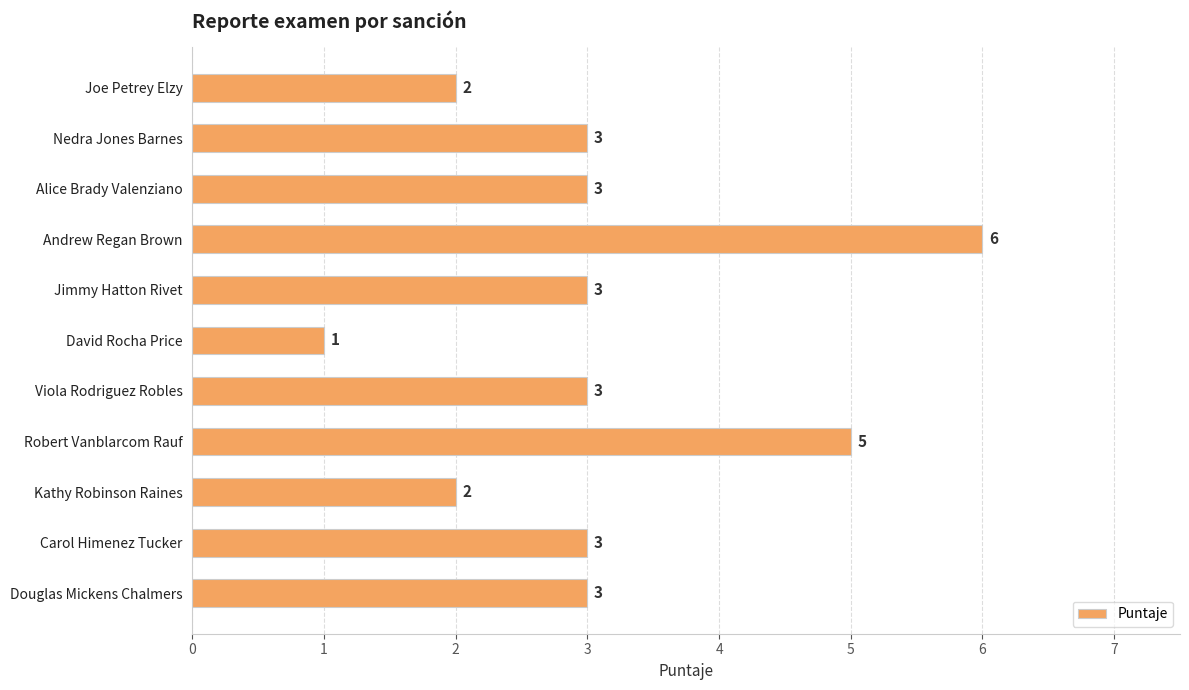

Reading bottom to top, list all the values displayed in this chart.

Douglas Mickens Chalmers=3	Carol Himenez Tucker=3	Kathy Robinson Raines=2	Robert Vanblarcom Rauf=5	Viola Rodriguez Robles=3	David Rocha Price=1	Jimmy Hatton Rivet=3	Andrew Regan Brown=6	Alice Brady Valenziano=3	Nedra Jones Barnes=3	Joe Petrey Elzy=2